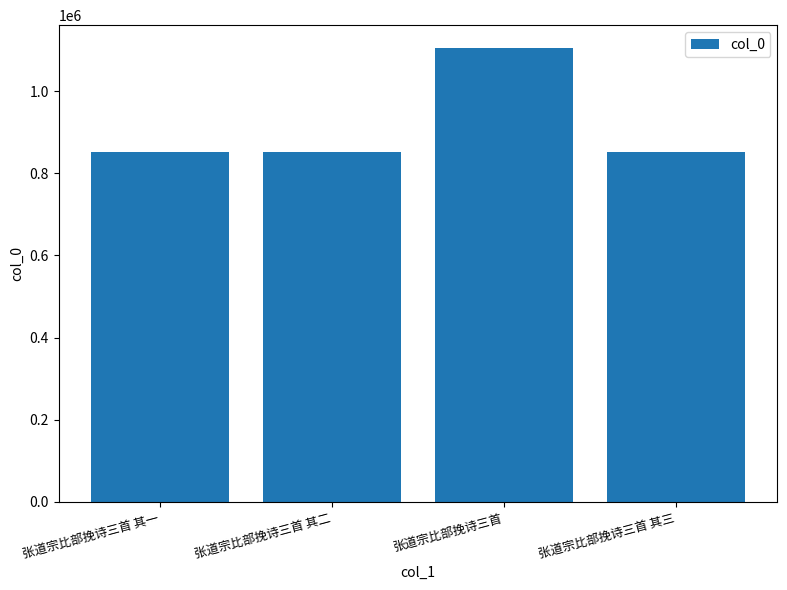

What is the approximate value at 张道宗比部挽诗三首 其二?

852070